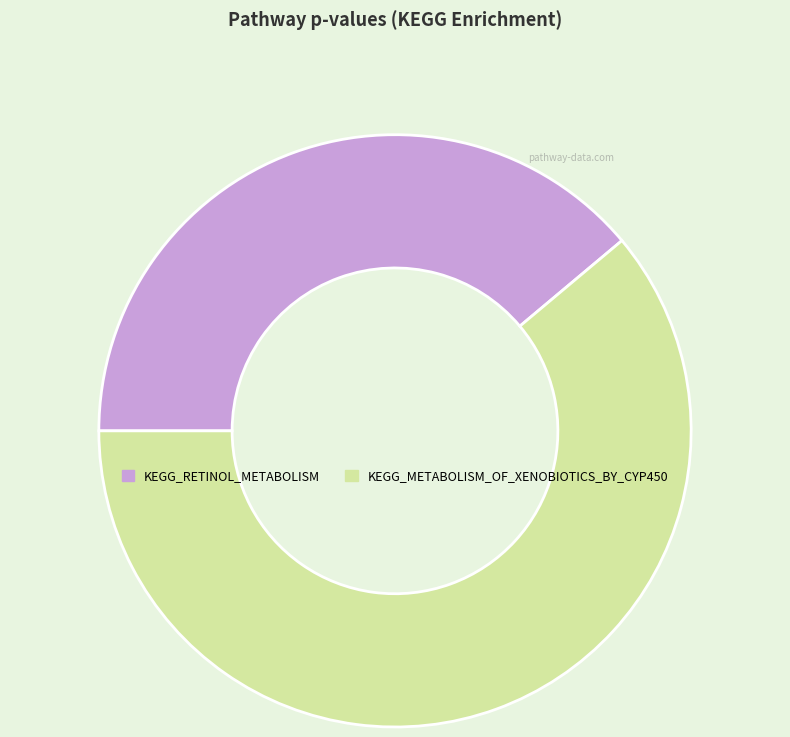

Does any single category account for the majority?

Yes